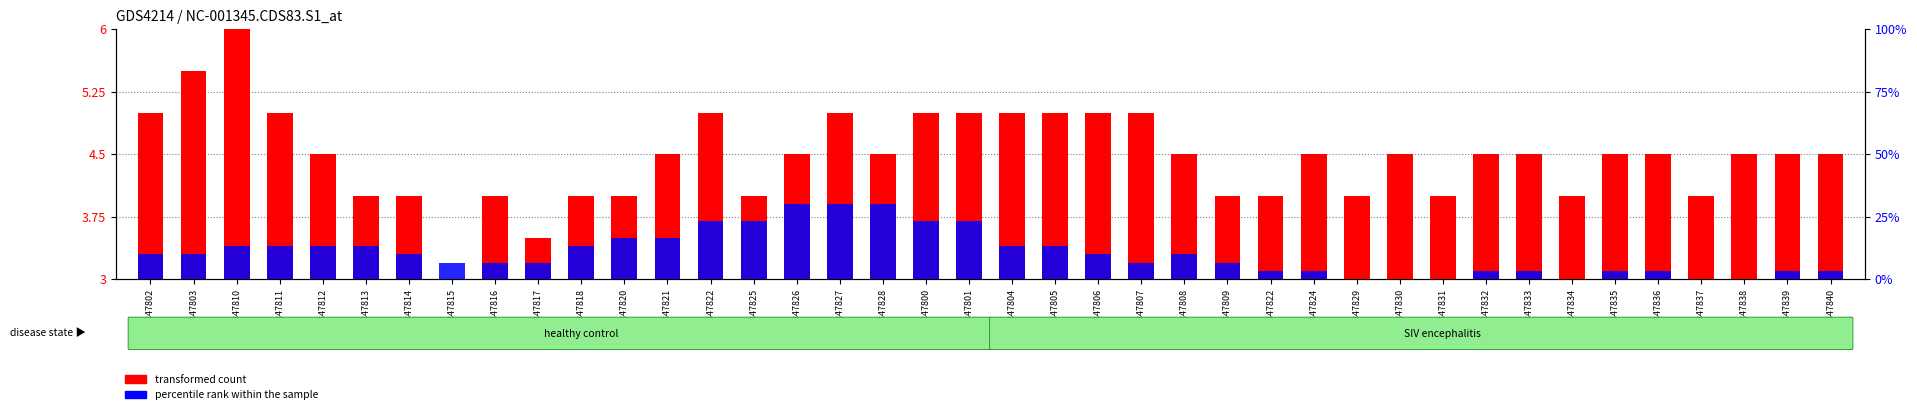

List the series in order of their peak value, highest first.

transformed count, percentile rank within the sample